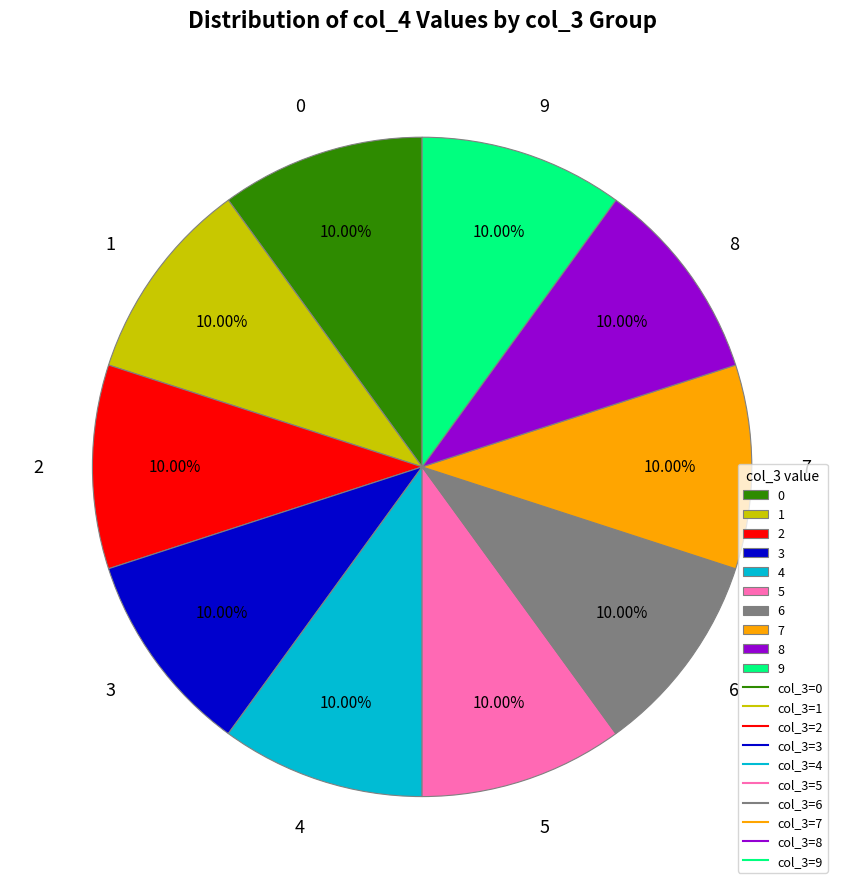

What is the ratio of the value at 3 to the value at 2?

1.0